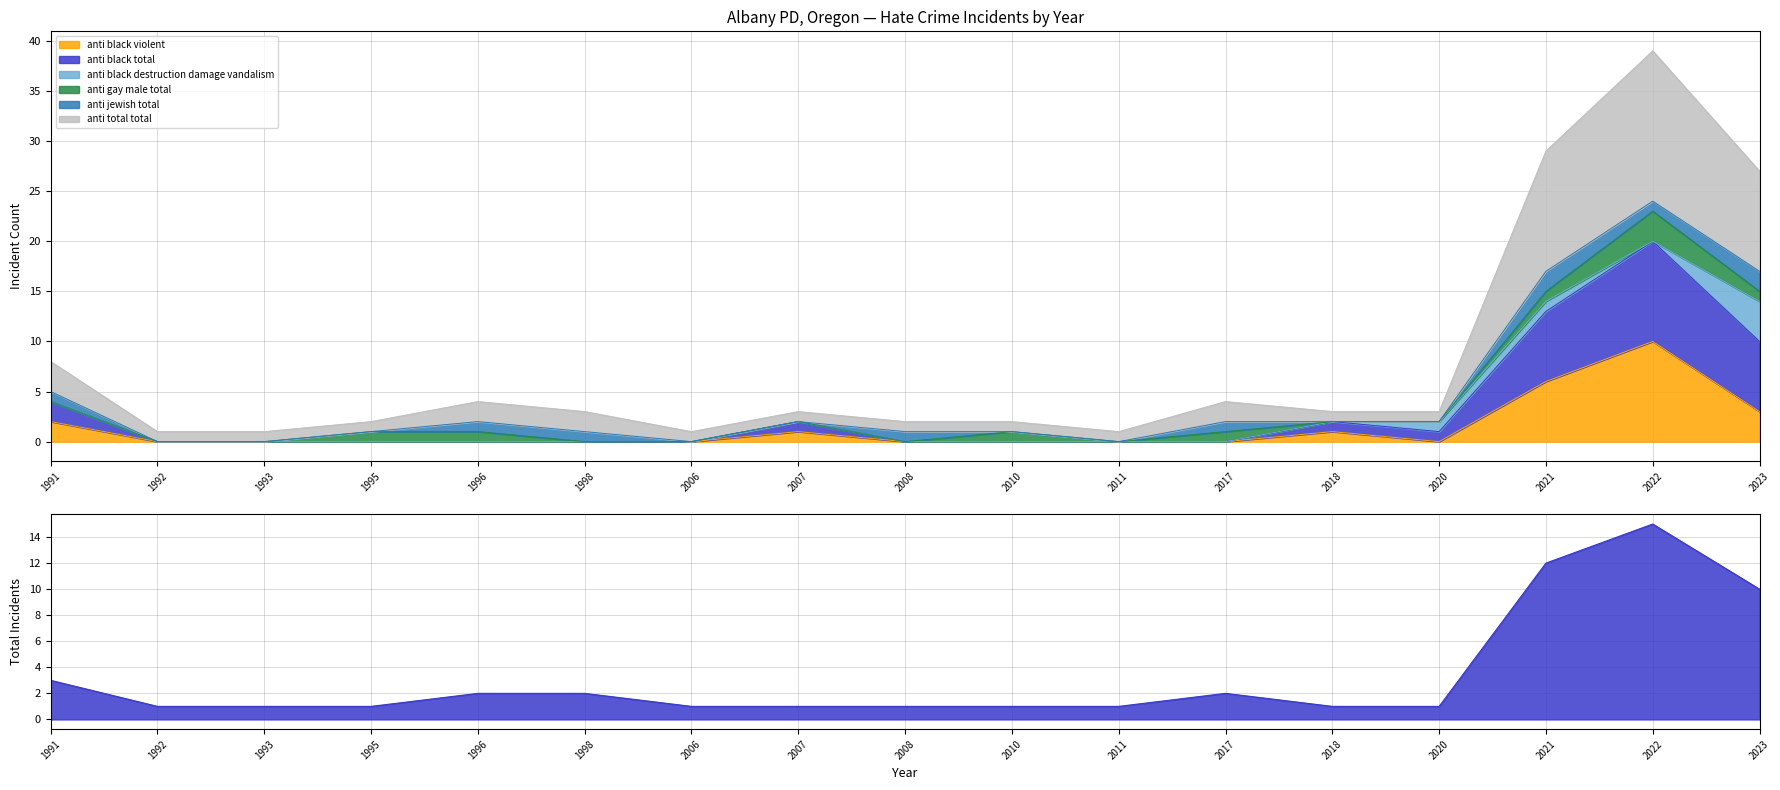

Is it true that anti_black_violent equals 6 at 2017?

False